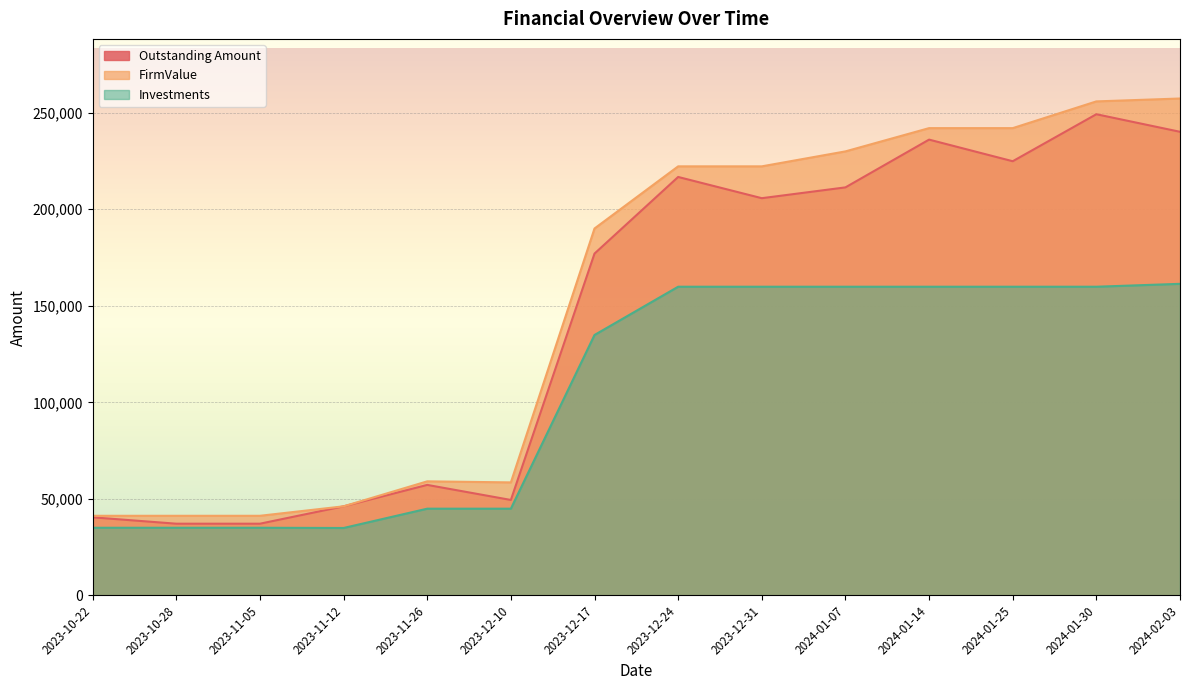

Where does the Investments series first go above 159880?

2024-02-03